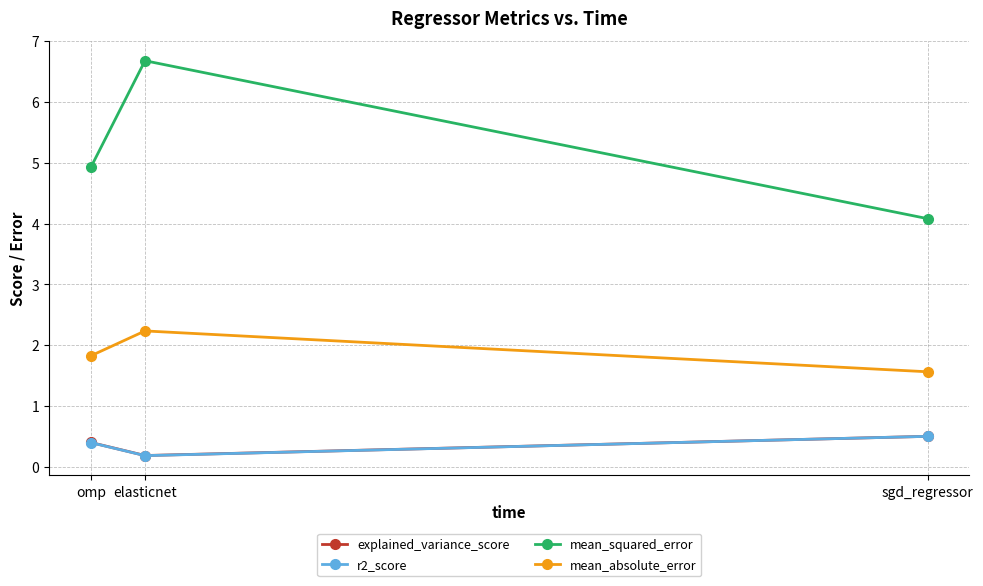

What is the difference between the maximum and minimum values in the explained_variance_score series?

0.3